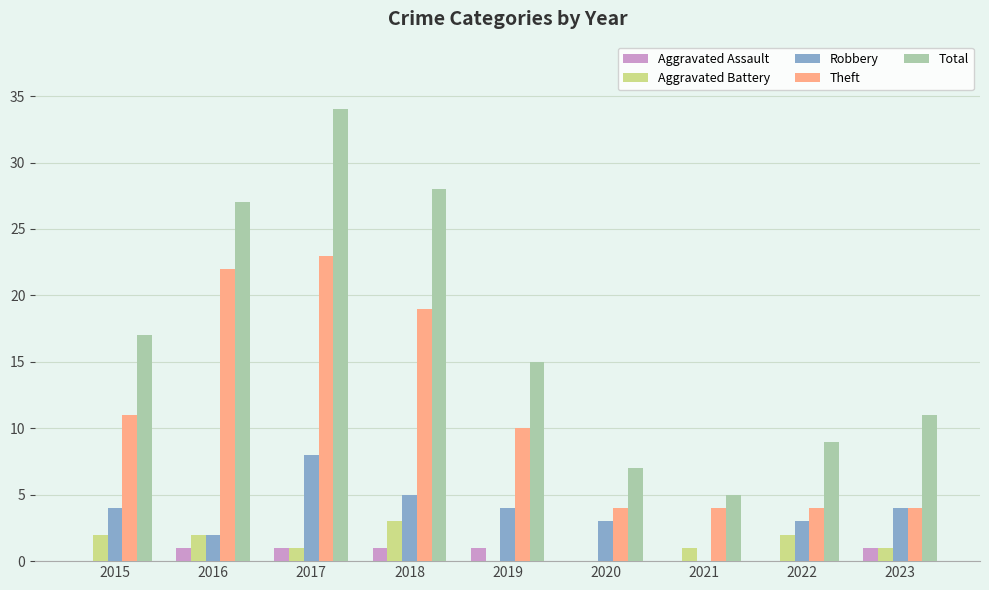

What is the highest value of the Theft series?

23